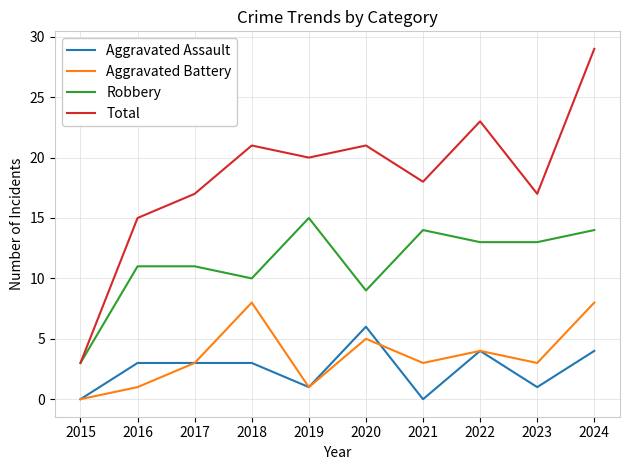

True or false: Aggravated Battery has a value of 4 at 2021.

False